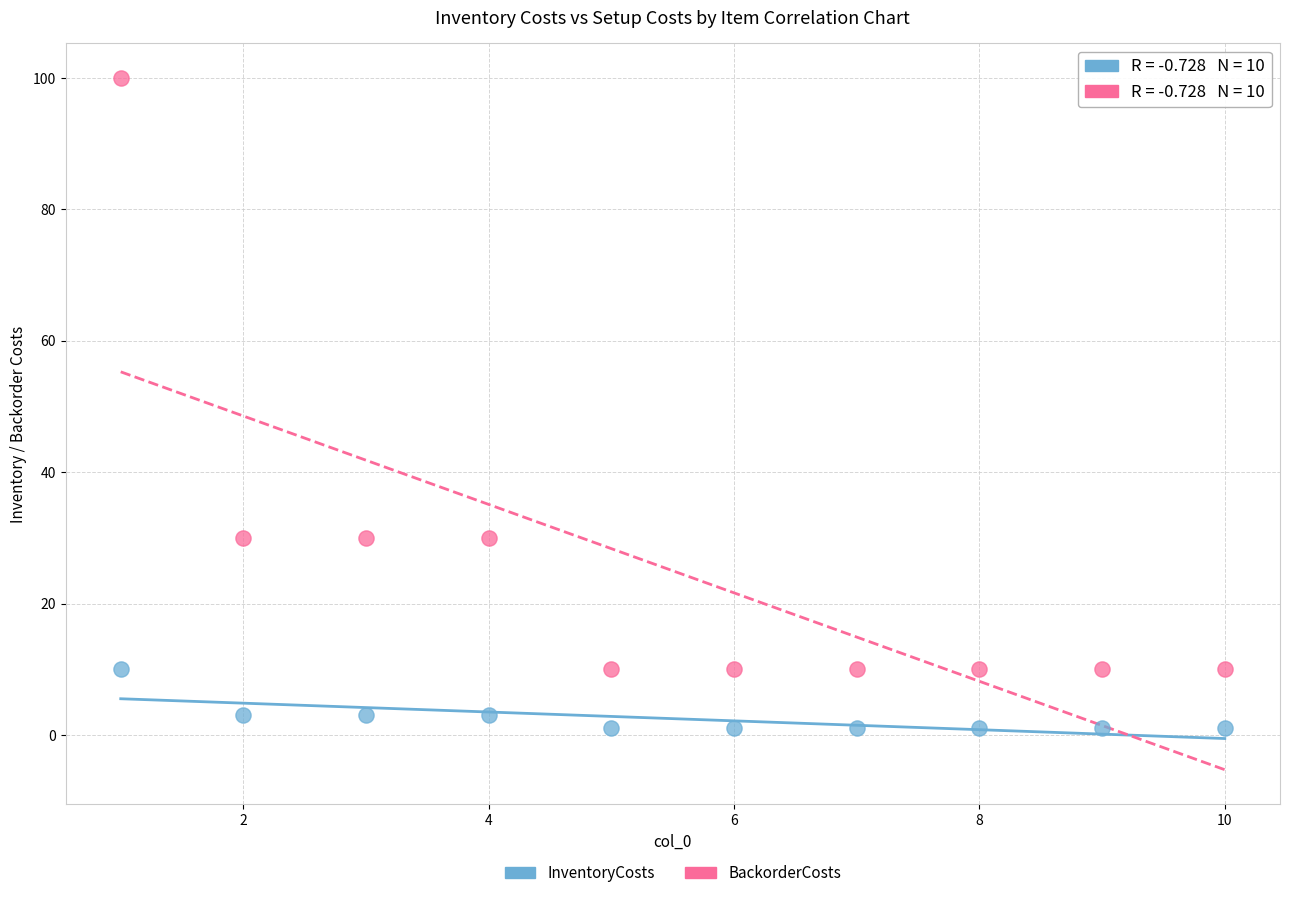

What are all the series names shown in the legend?

InventoryCosts, BackorderCosts